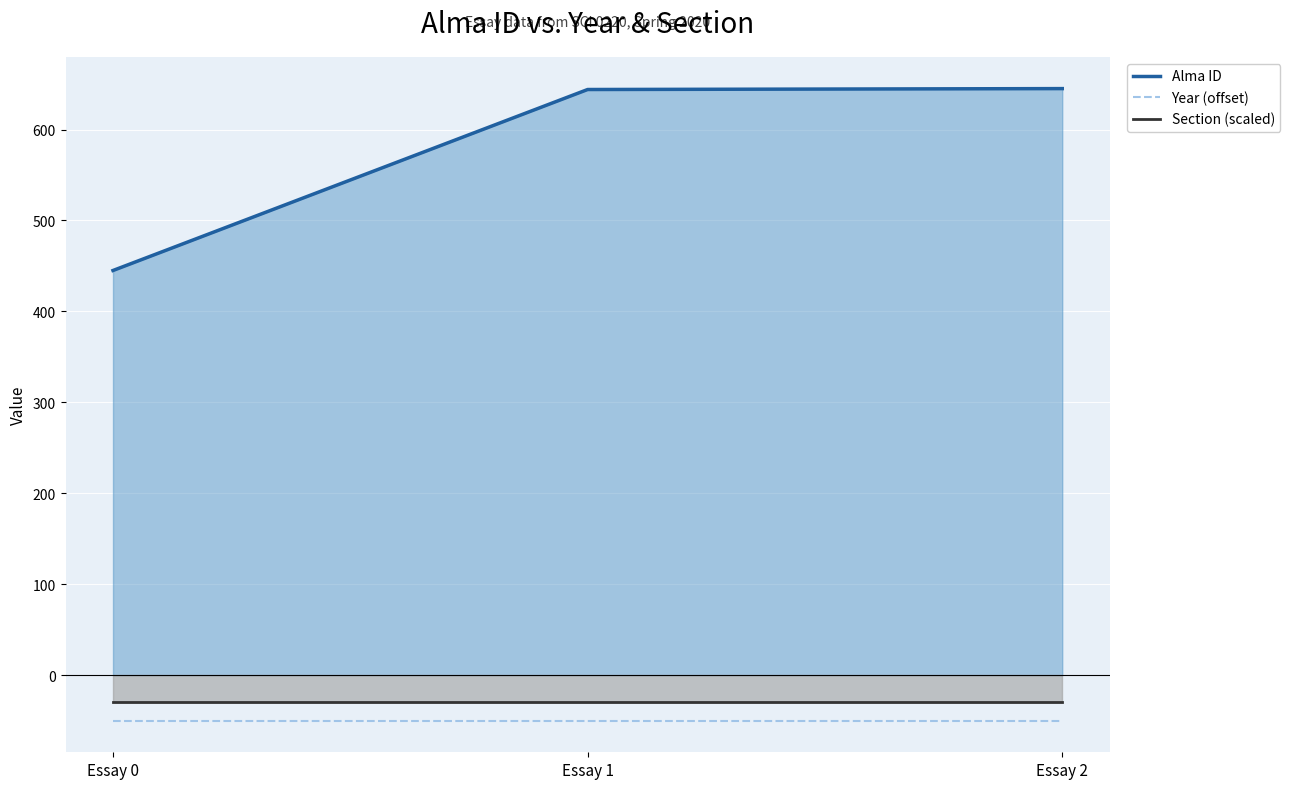

How many lines are shown in the chart?

3